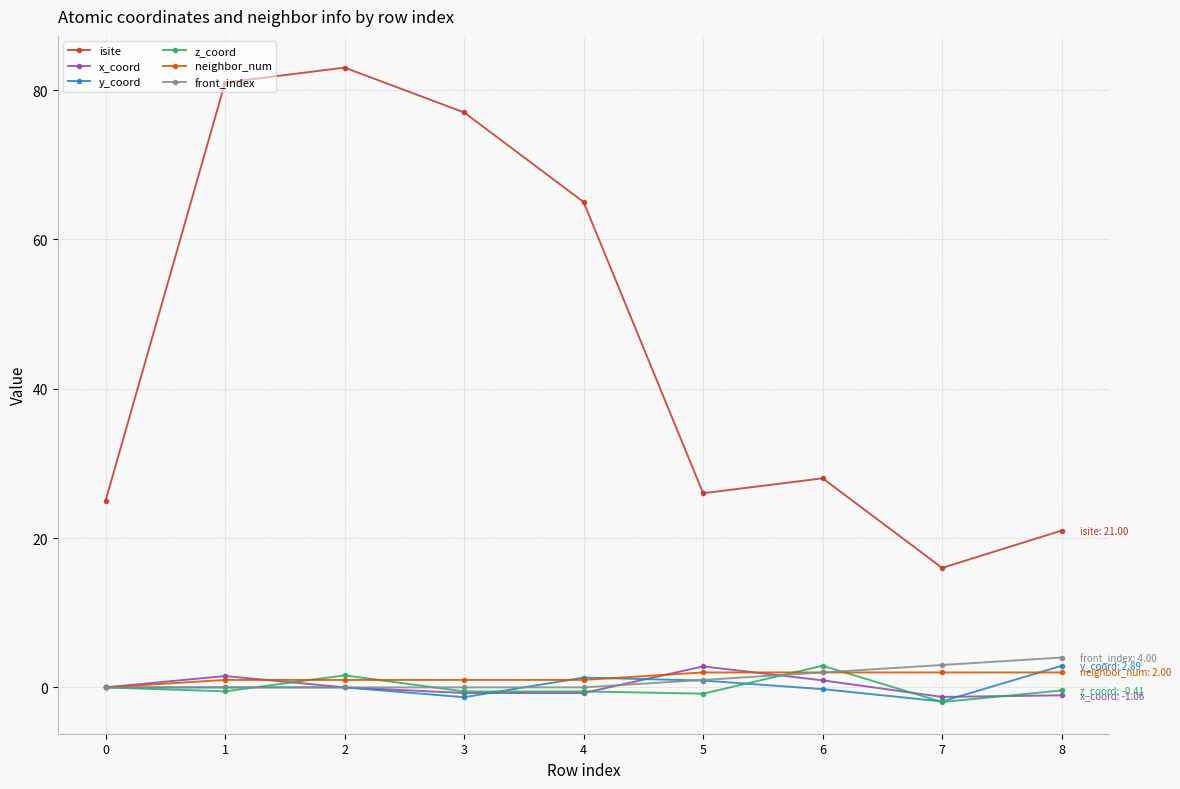

What is the highest value of the x_coord series?

2.8